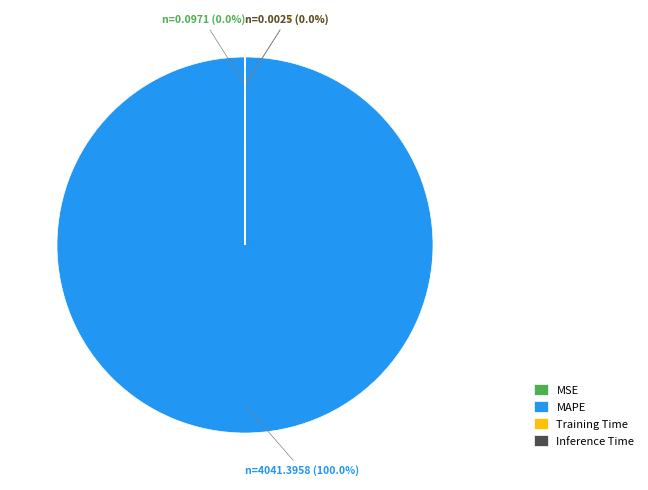

What is the change in value from MSE to Inference Time?

-0.1